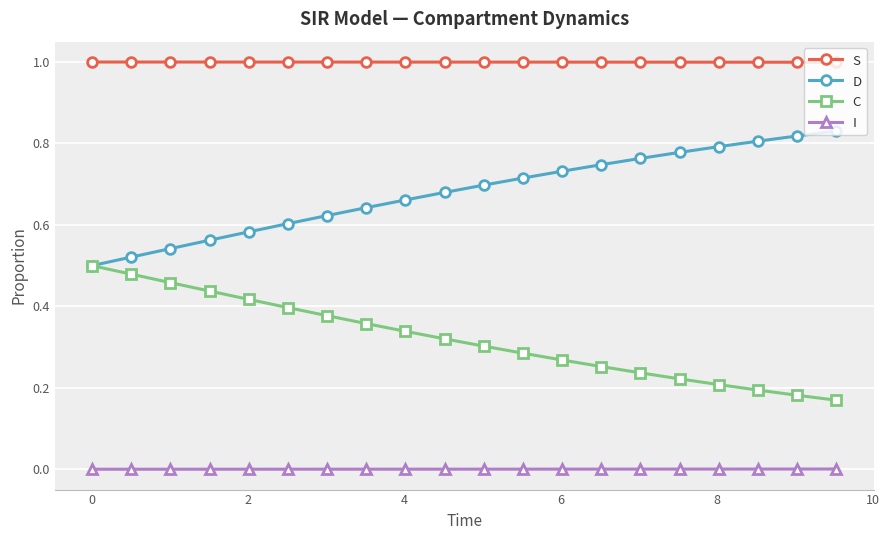

Rank the series by their average value, from highest to lowest.

S, D, C, I